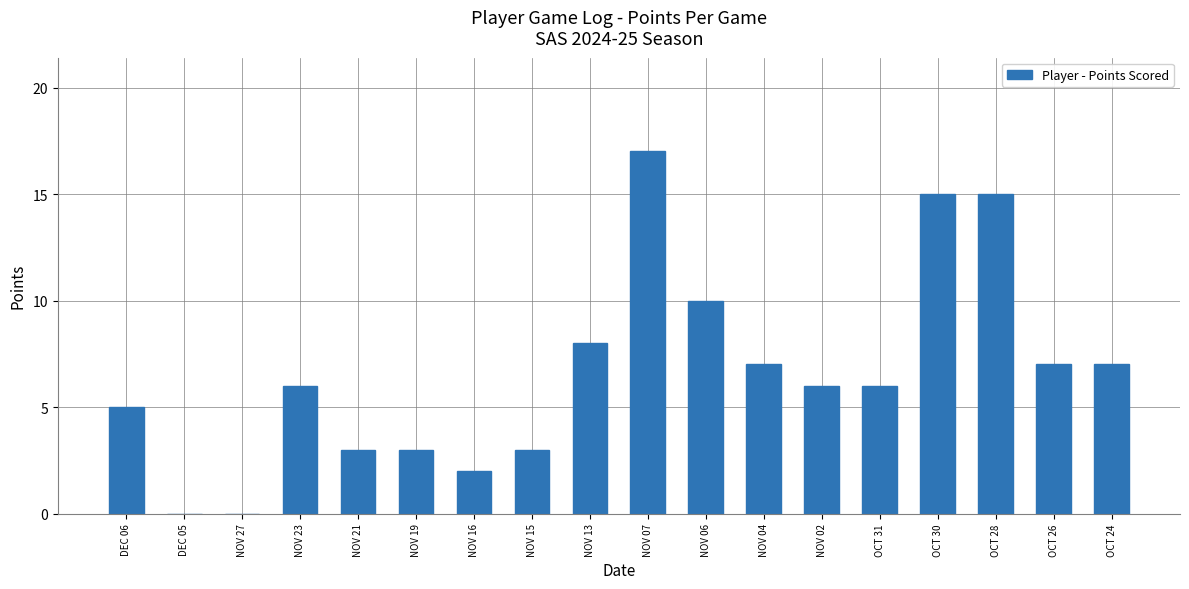

What is the greatest value displayed?

17